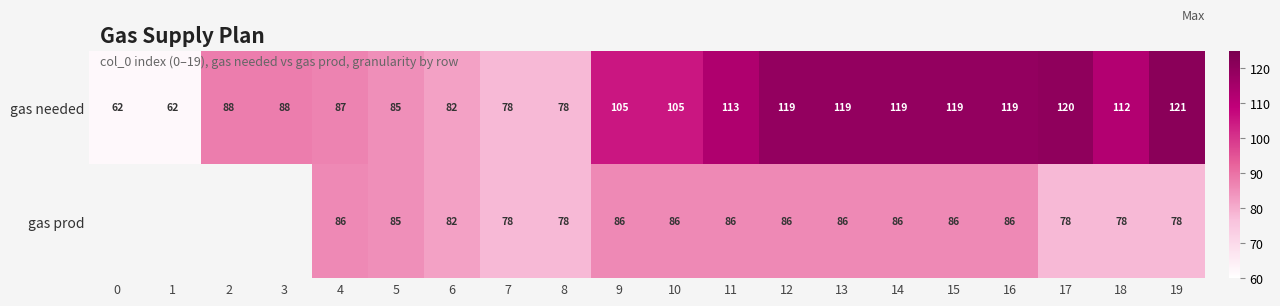

Rank the series by their maximum value, from highest to lowest.

row_0, row_1